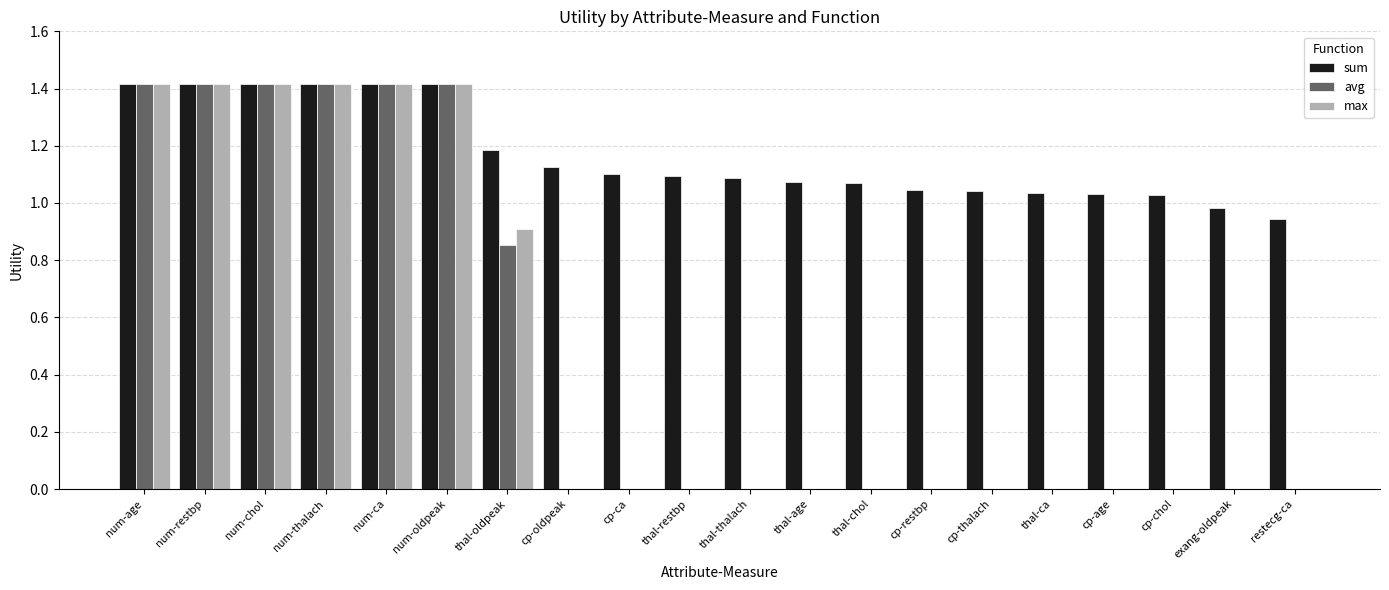

What is the sum of all max values?

9.4